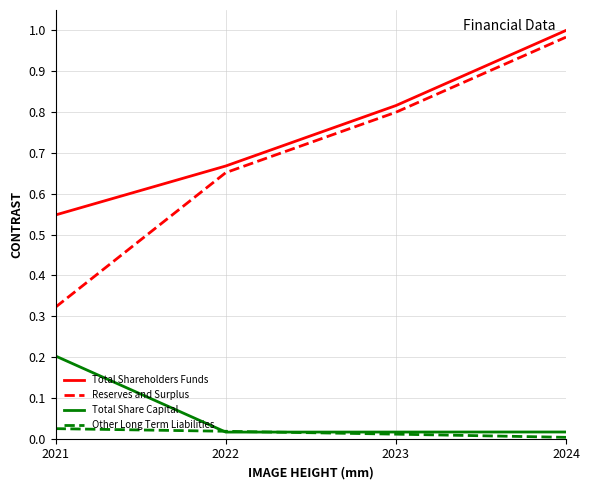

At which category does the chart reach its peak across all series?

2024